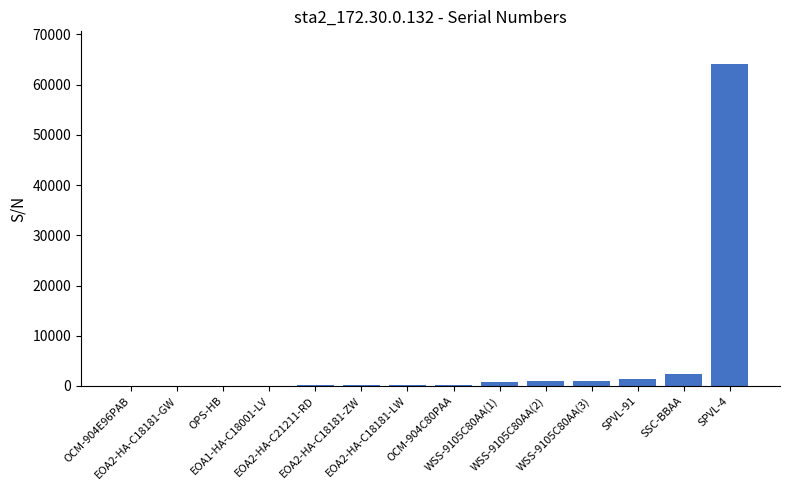

What is the sum of all values?

71535